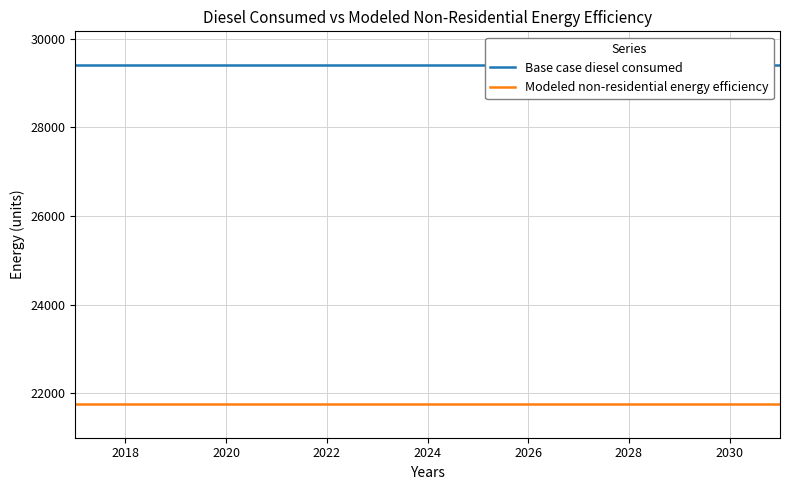

What is the lowest value of the Modeled non-residential energy efficiency series?

21757.5